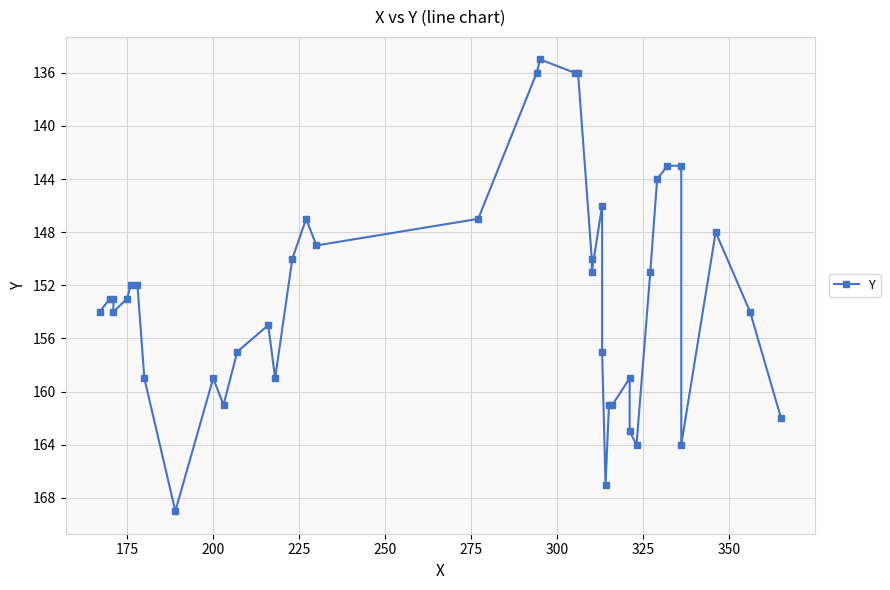

What is the difference between the maximum and second lowest values?

33